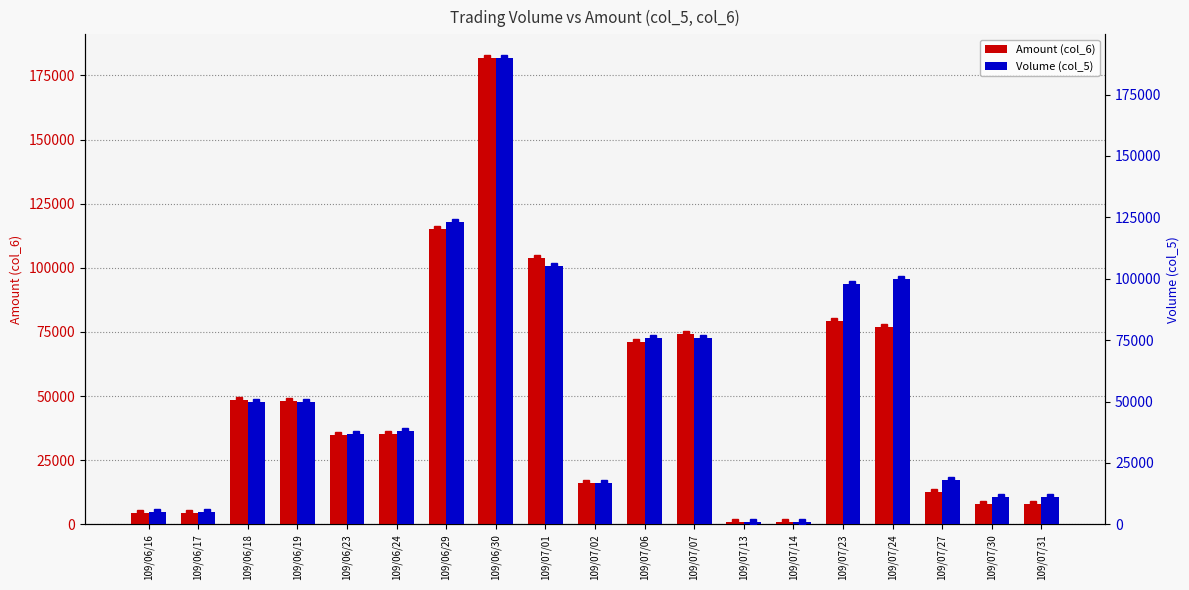

Which has a higher value, 109/06/18 or 109/07/13?

109/06/18